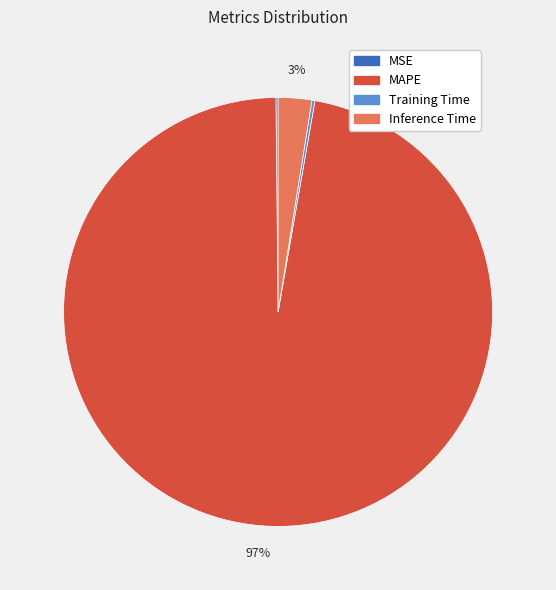

Combined, do MAPE and Inference Time account for over 50%?

Yes